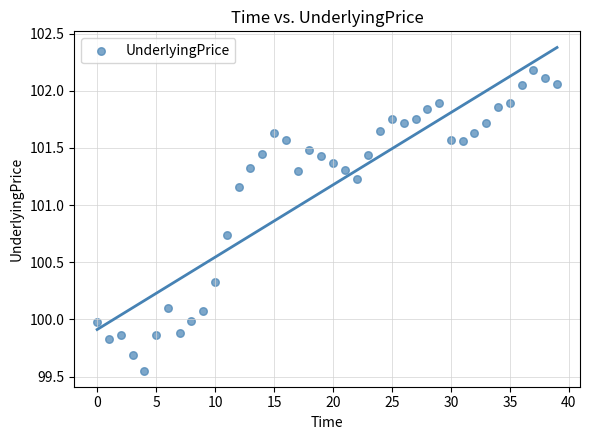

What is the range of Y values (max minus min)?

2.6